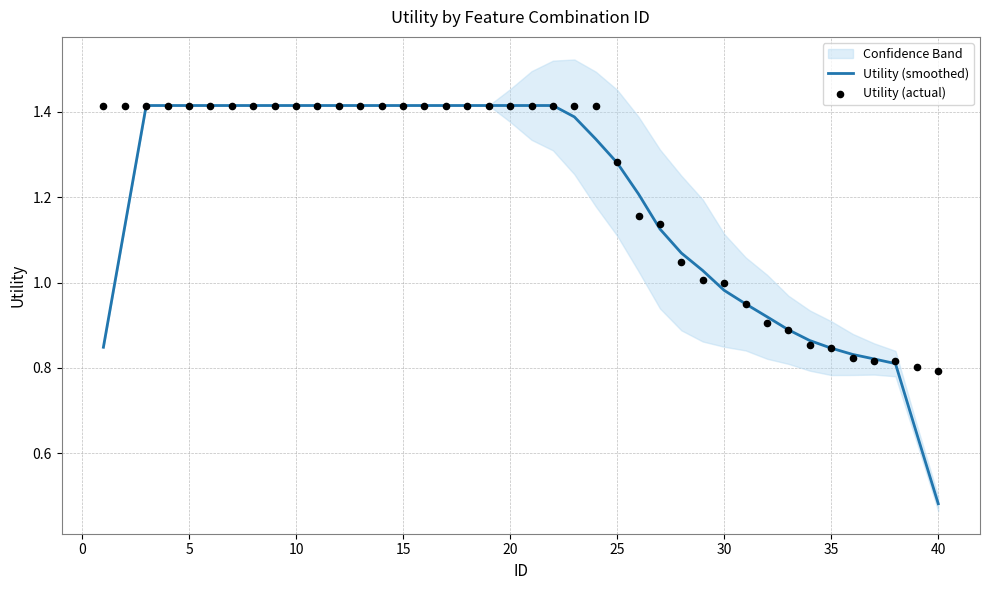

Is the value of Utility (smoothed) at 18 greater than the value of Utility (actual) at 37?

Yes